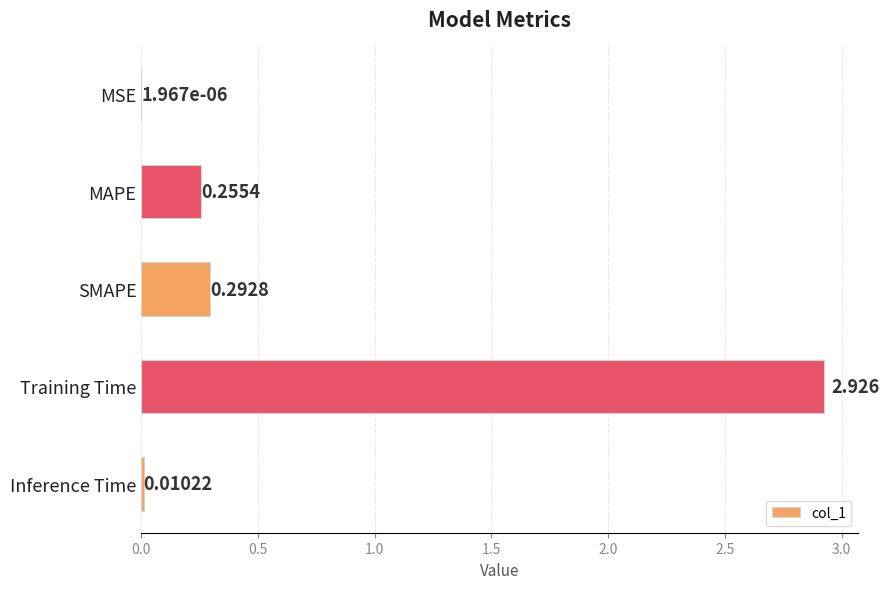

Between MAPE and SMAPE, which is larger?

SMAPE